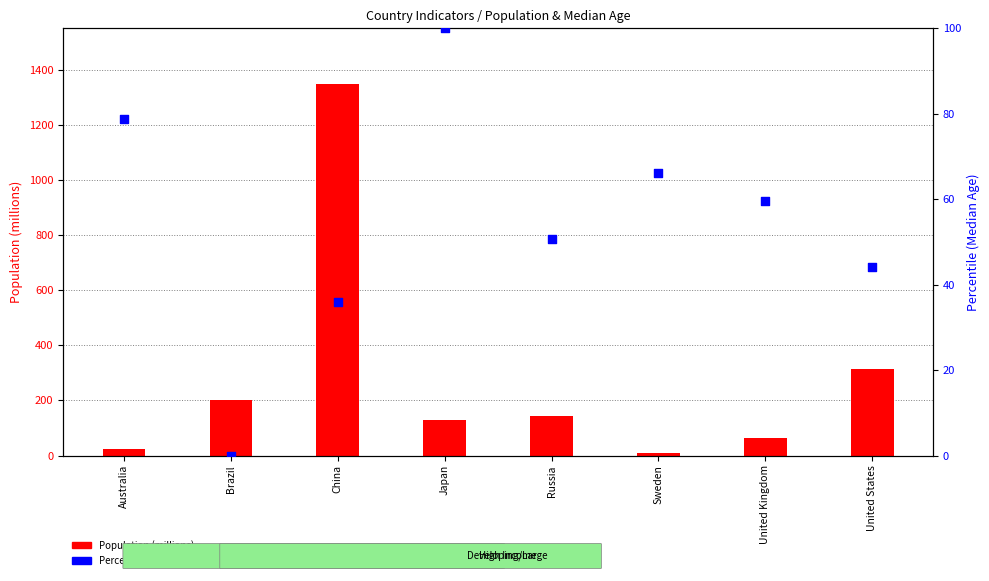

At how many categories does at least one series exceed 980?

1